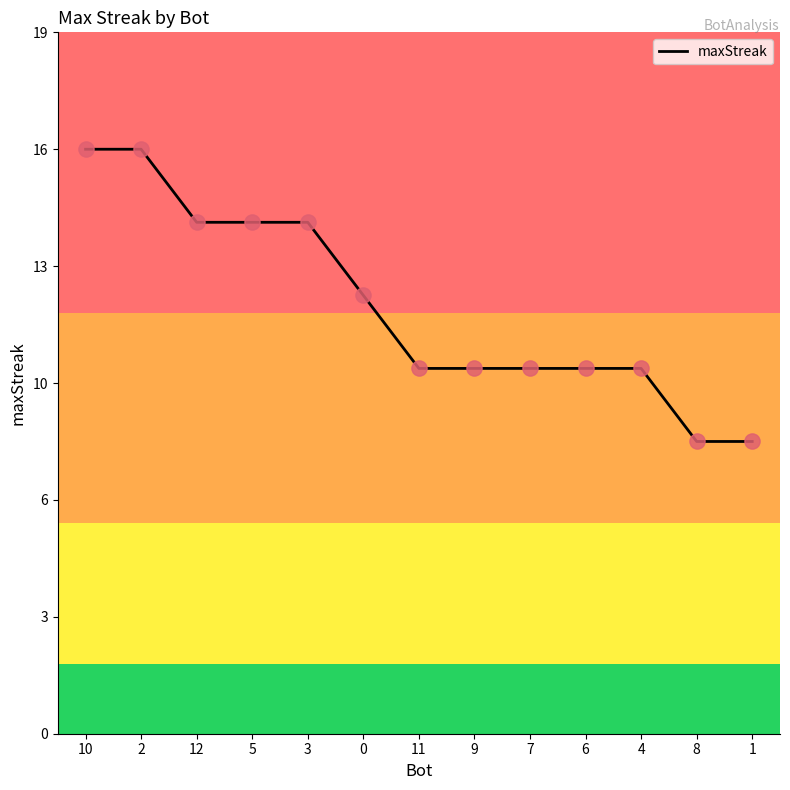

Which has a higher value, 2 or 7?

2